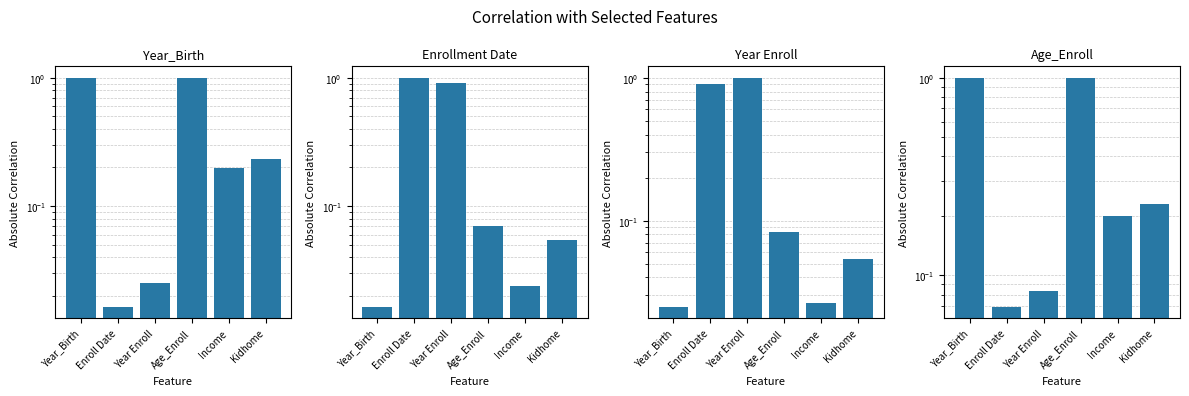

Reading left to right, list all the values displayed in this chart.

Year_Birth: Year_Birth=1.0	Enroll Date=0.0	Year Enroll=0.0	Age_Enroll=1.0	Income=0.2	Kidhome=0.2
Enrollment Date: Year_Birth=0.0	Enroll Date=1.0	Year Enroll=0.9	Age_Enroll=0.1	Income=0.0	Kidhome=0.1
Year Enroll: Year_Birth=0.0	Enroll Date=0.9	Year Enroll=1.0	Age_Enroll=0.1	Income=0.0	Kidhome=0.1
Age_Enroll: Year_Birth=1.0	Enroll Date=0.1	Year Enroll=0.1	Age_Enroll=1.0	Income=0.2	Kidhome=0.2